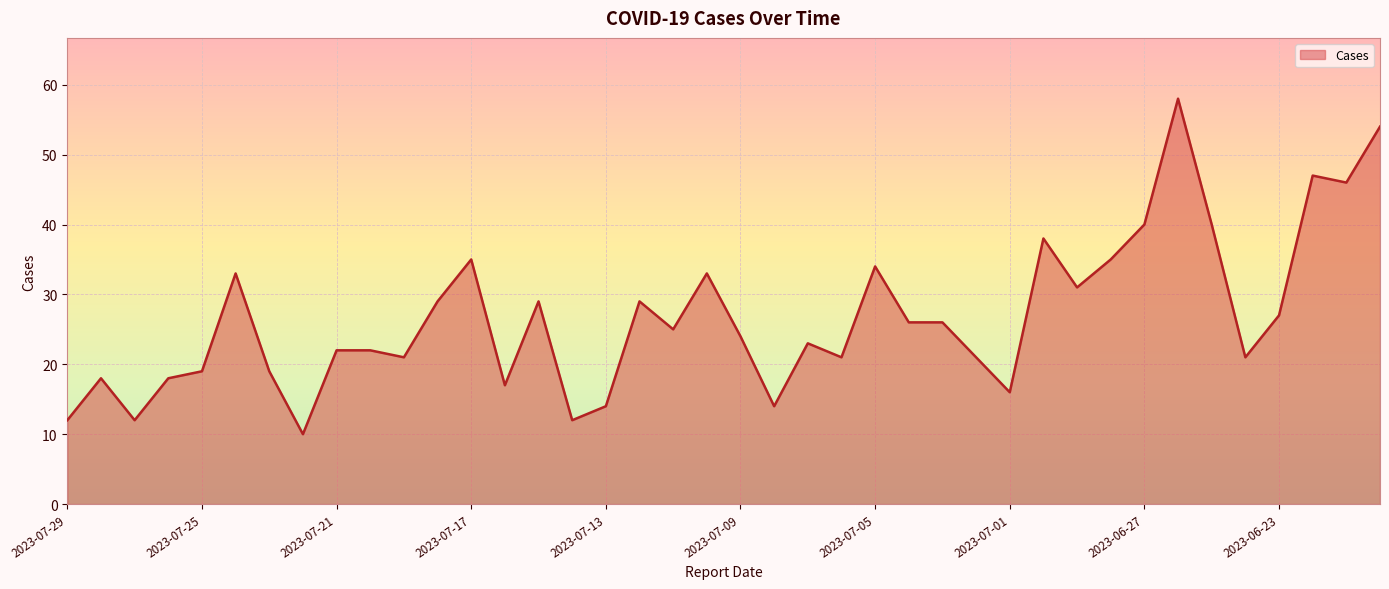

What is the maximum value shown in the chart?

58